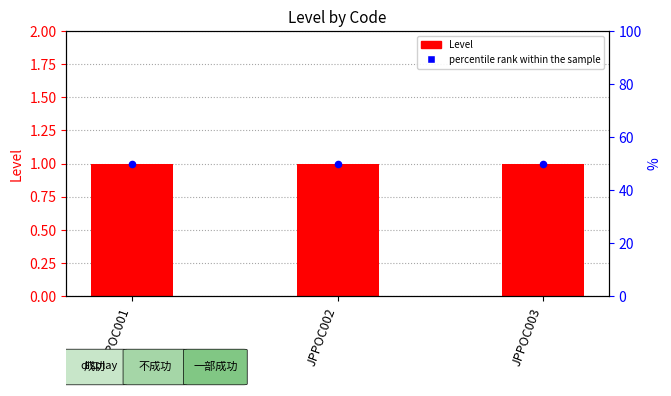

What are all the series names shown in the legend?

Level, percentile rank within the sample